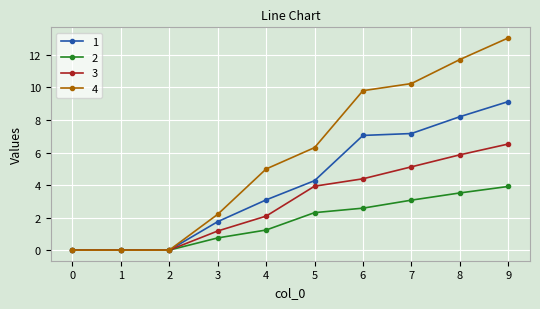

How many distinct data groups are displayed?

4